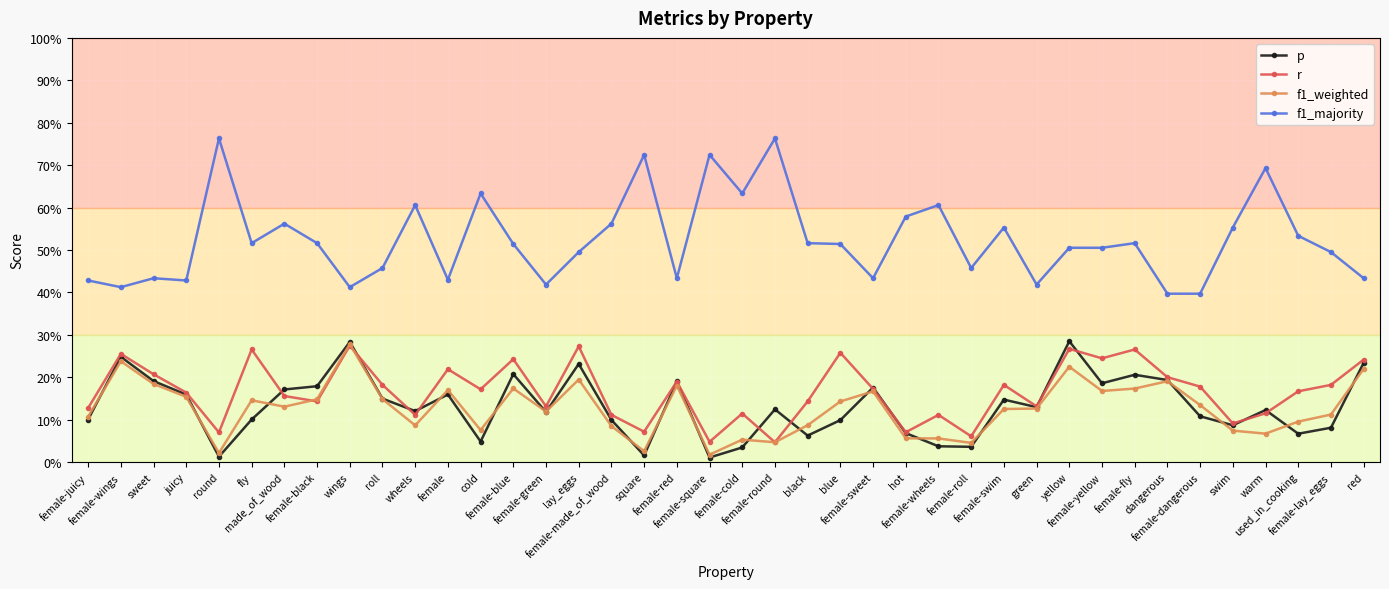

What are all the series names shown in the legend?

p, r, f1_weighted, f1_majority